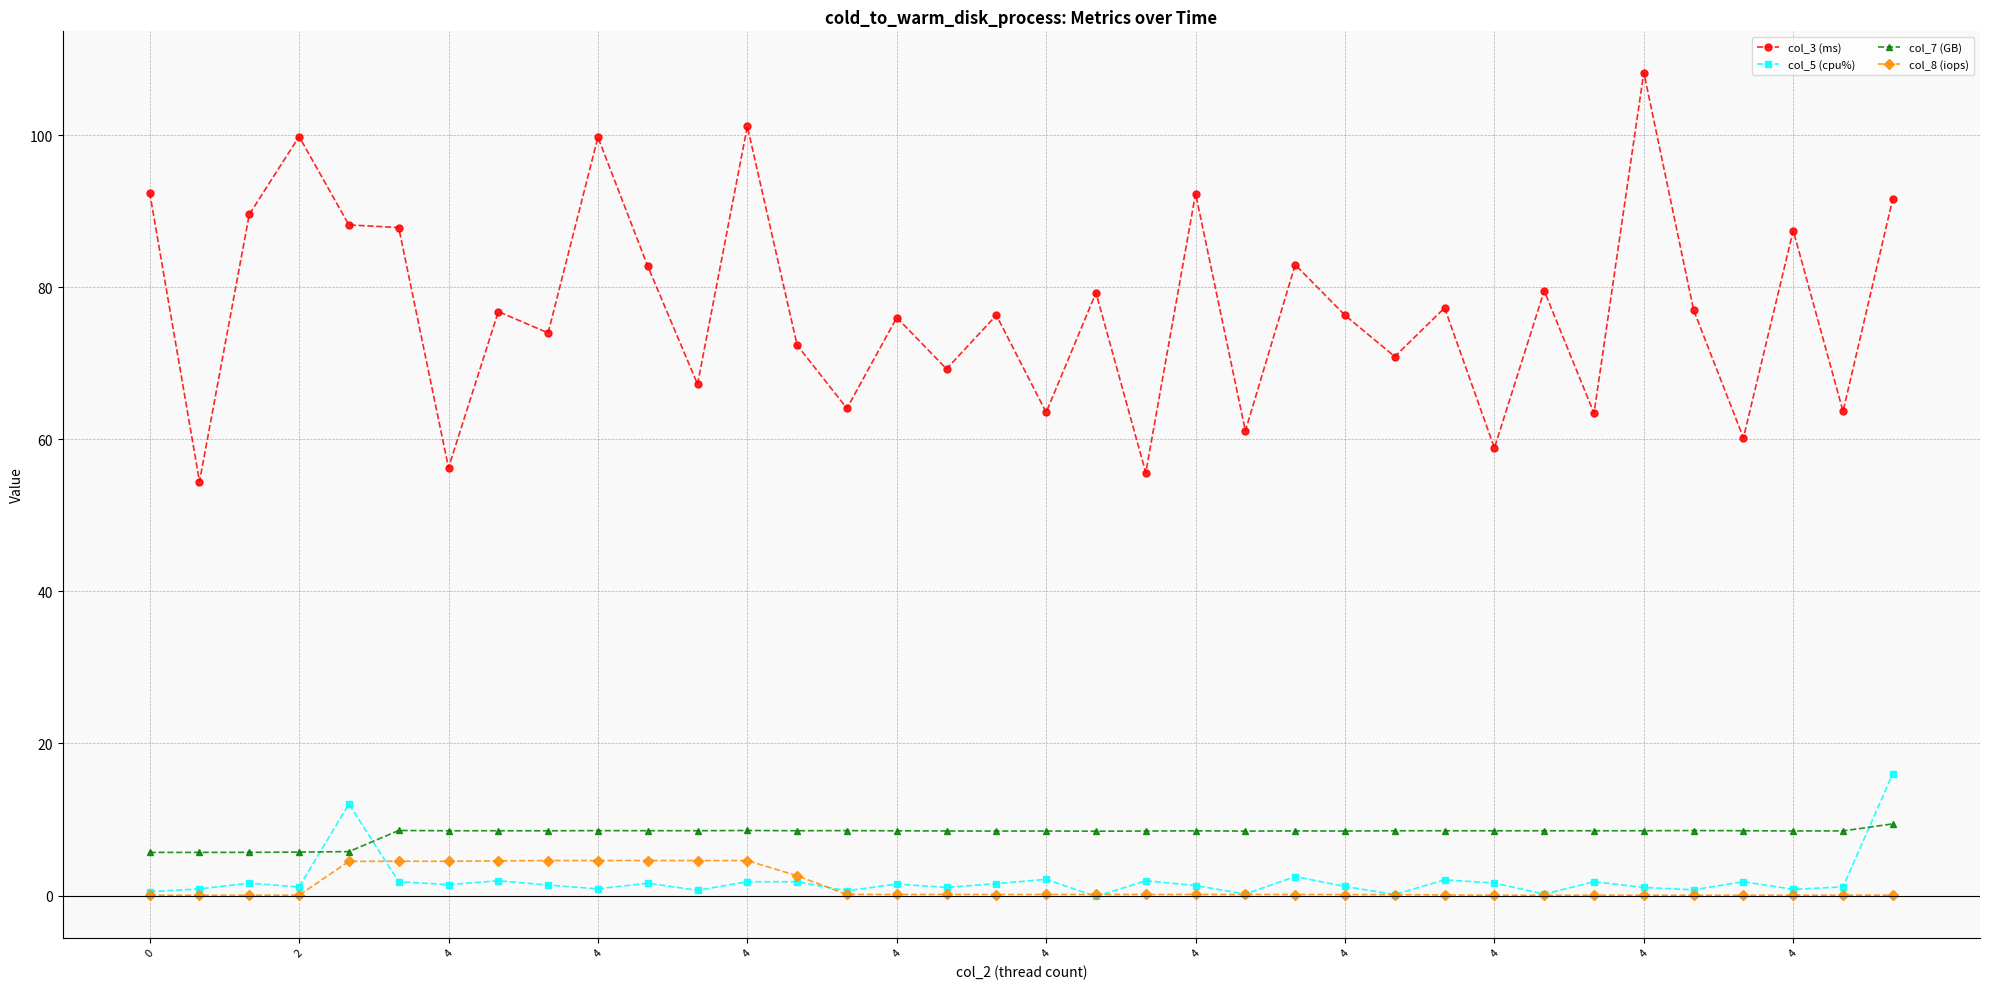

What is the difference between the maximum and minimum values in the col_3 (ms) series?

53.8